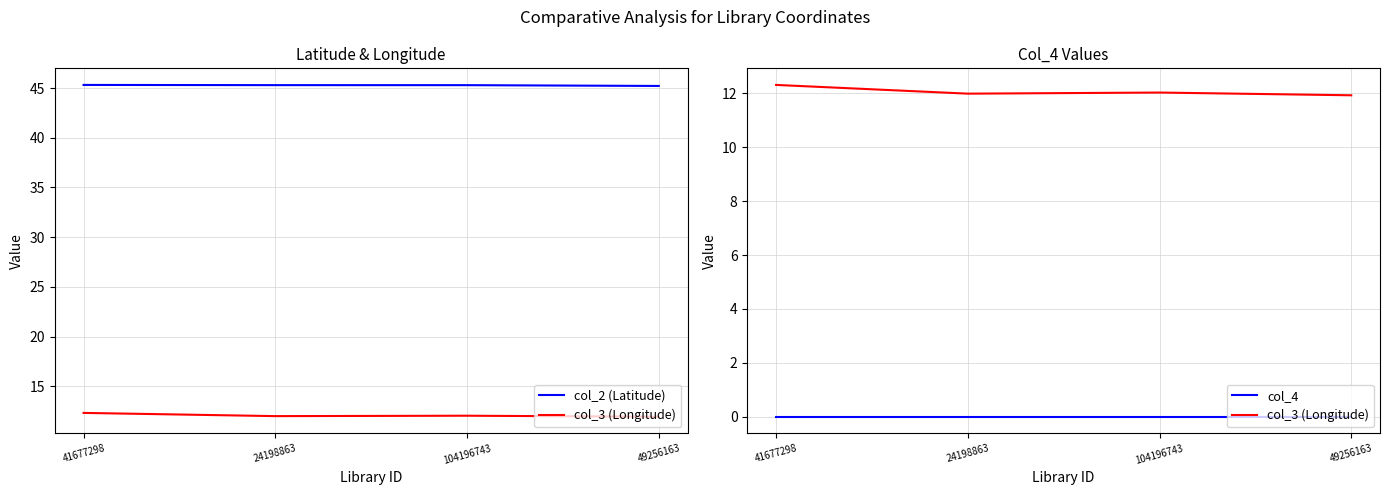

True or false: col_4 and col_3 (Longitude) intersect in this chart.

False